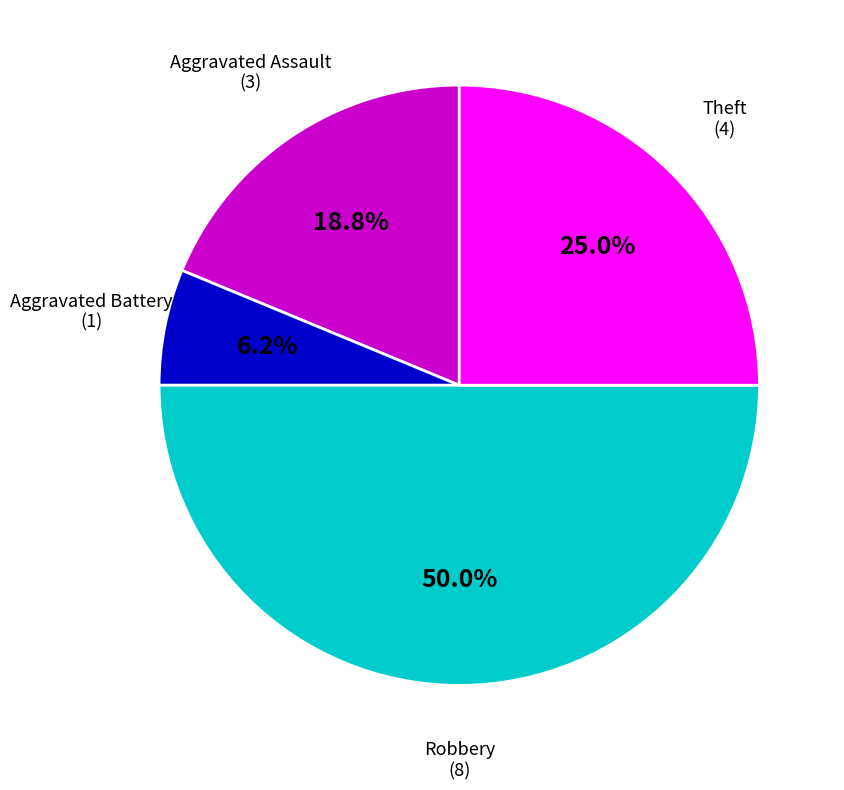

To the nearest percent, what is the average slice percentage?

25%